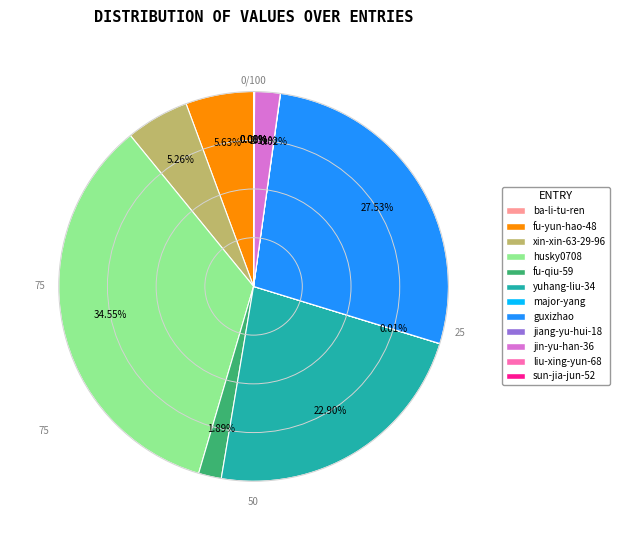

Is fu-yun-hao-48 the majority of the pie?

No